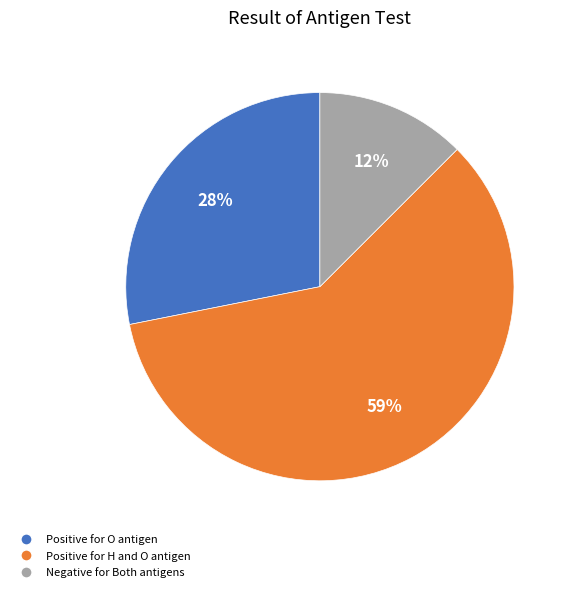

What is the majority slice?

Positive for H and O antigen